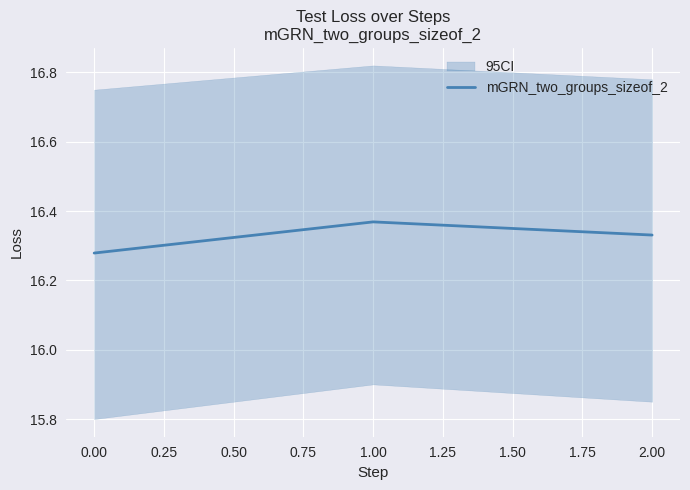

Count the mGRN_two_groups_sizeof_2 values in the range 16 to 17.

3